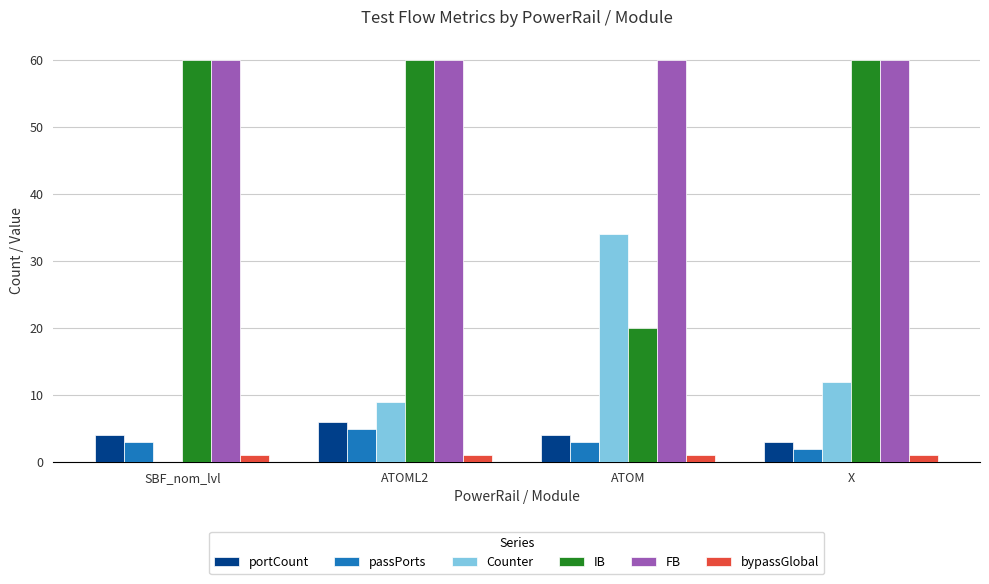

Is it true that passPorts equals 5 at SBF_nom_lvl?

False